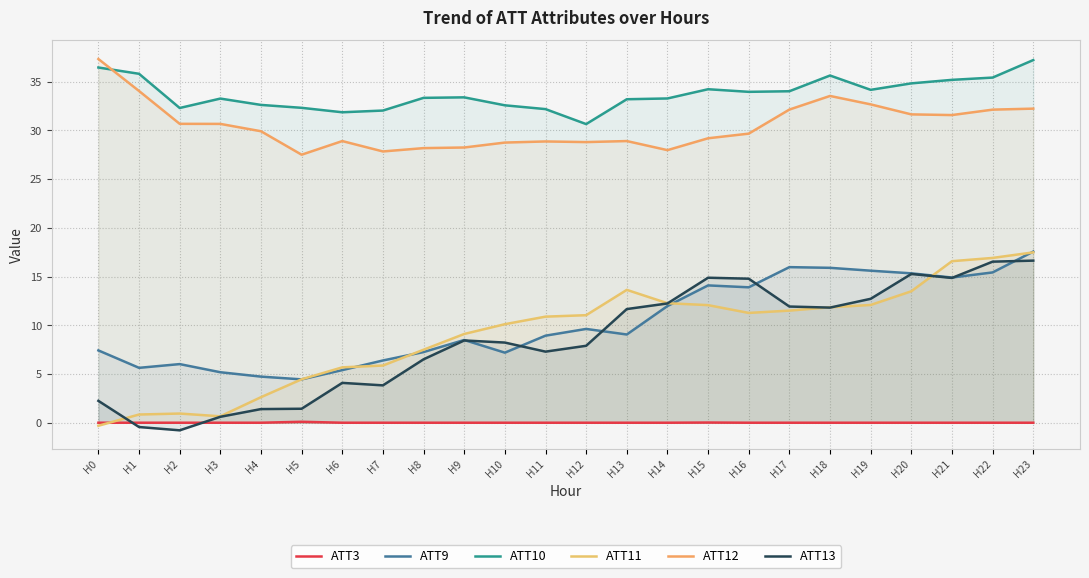

What is the difference between the maximum and second lowest values in the ATT13 series?

17.1